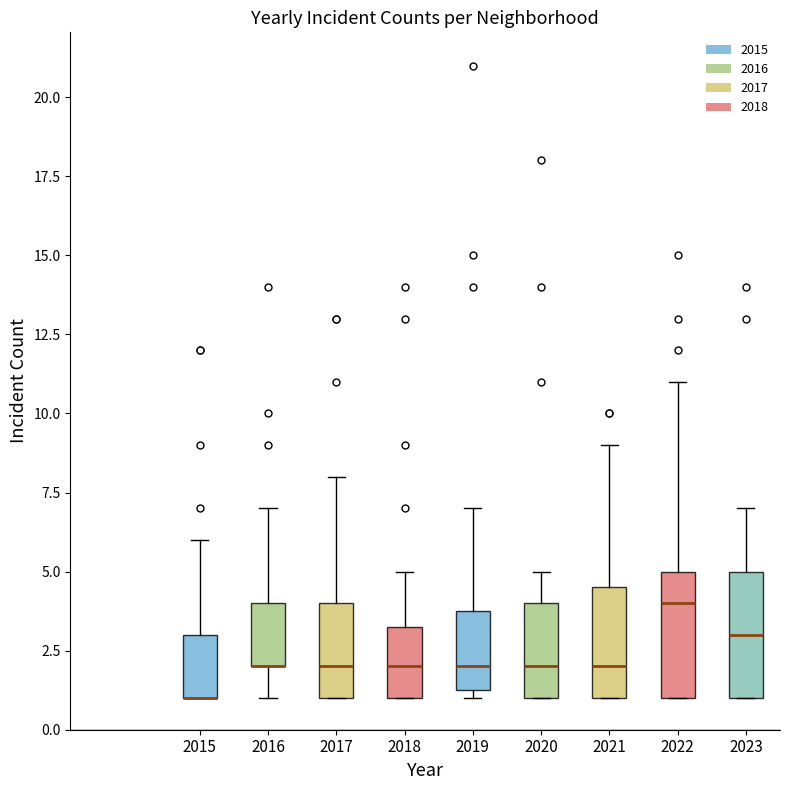

Reading left to right, read every box against the y-axis: the position of its median line, the range the box covers, and the ends of its whiskers. The values are not printed on the chart, so give them approximately, as read against the axis.

2015: median 1.0 (drawn on the box's lower edge), box 1.0 to 3.0, whiskers 1.0 to 6.0
2016: median 2.0 (drawn on the box's lower edge), box 2.0 to 4.0, whiskers 1.0 to 7.0
2017: median 2.0, box 1.0 to 4.0, whiskers 1.0 to 8.0
2018: median 2.0, box 1.0 to 3.5, whiskers 1.0 to 5.0
2019: median 2.0, box 1.5 to 4.0, whiskers 1.0 to 7.0
2020: median 2.0, box 1.0 to 4.0, whiskers 1.0 to 5.0
2021: median 2.0, box 1.0 to 4.5, whiskers 1.0 to 9.0
2022: median 4.0, box 1.0 to 5.0, whiskers 1.0 to 11.0
2023: median 3.0, box 1.0 to 5.0, whiskers 1.0 to 7.0